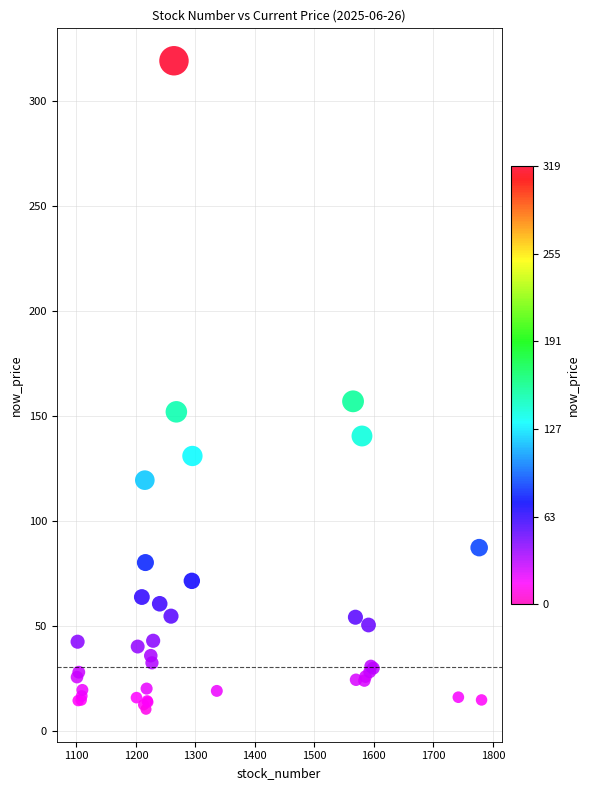

What Y value in the scatter plot is closest to 164?

157.0